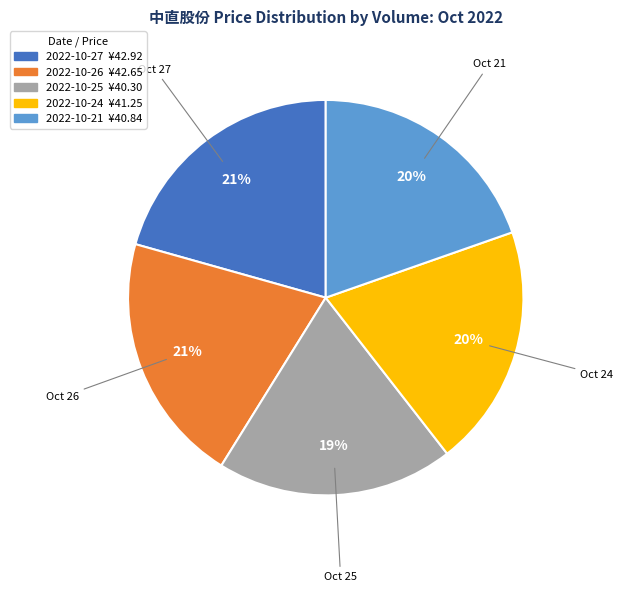

Does any single category account for the majority?

No